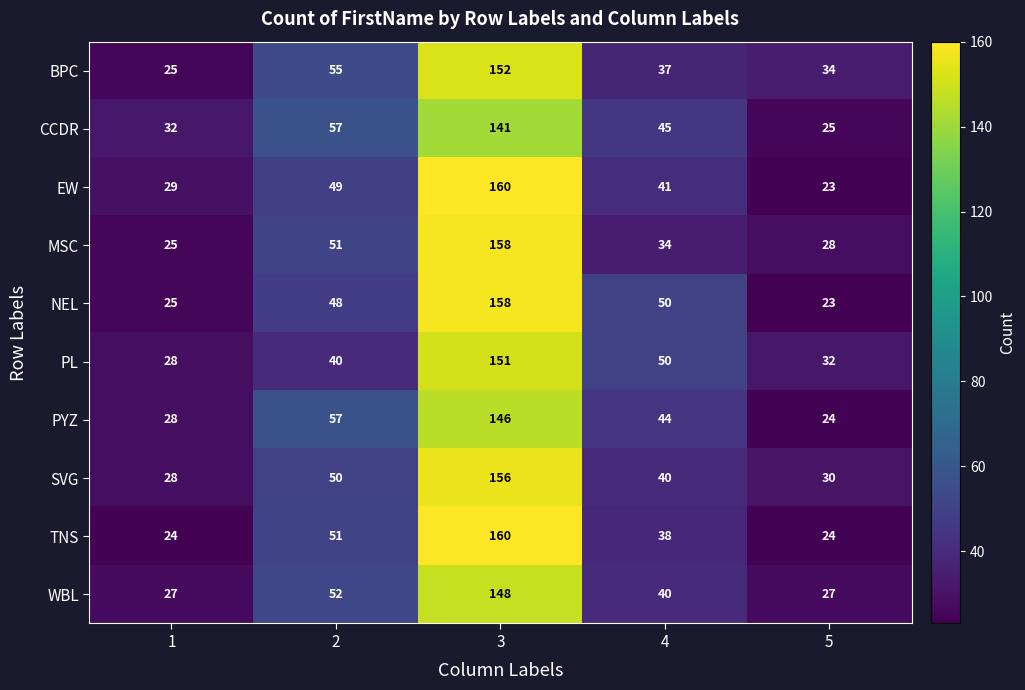

The SVG series shows 30 at 5. True or false?

True